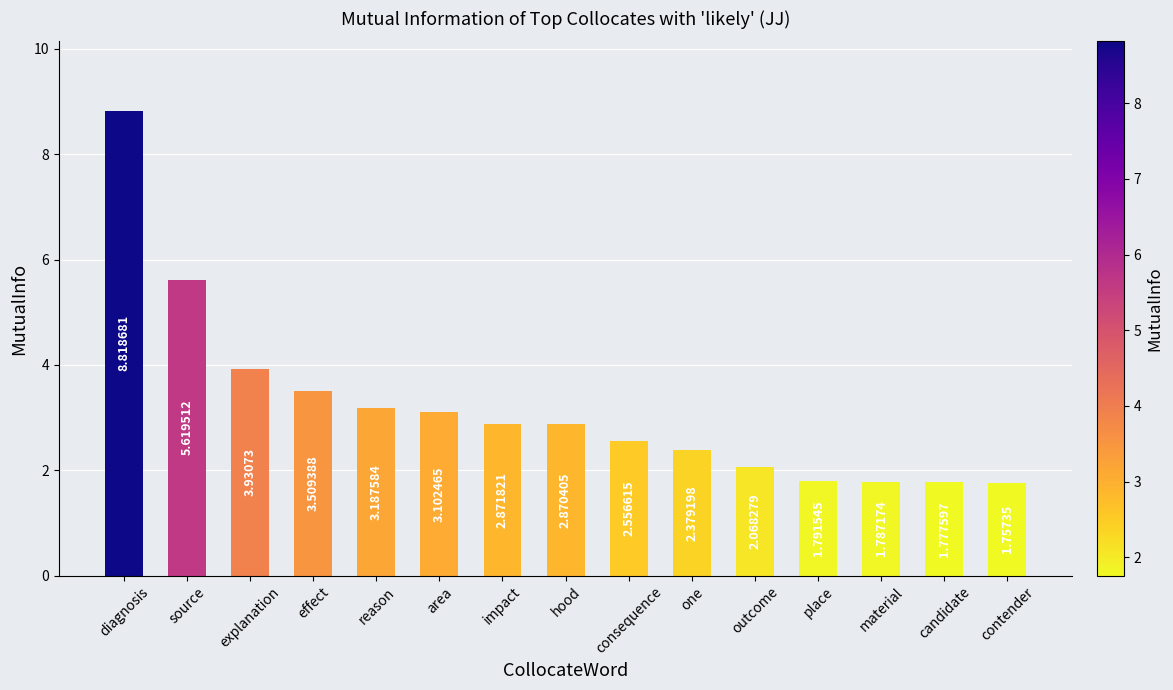

True or false: the data shows 1.8 at candidate.

True